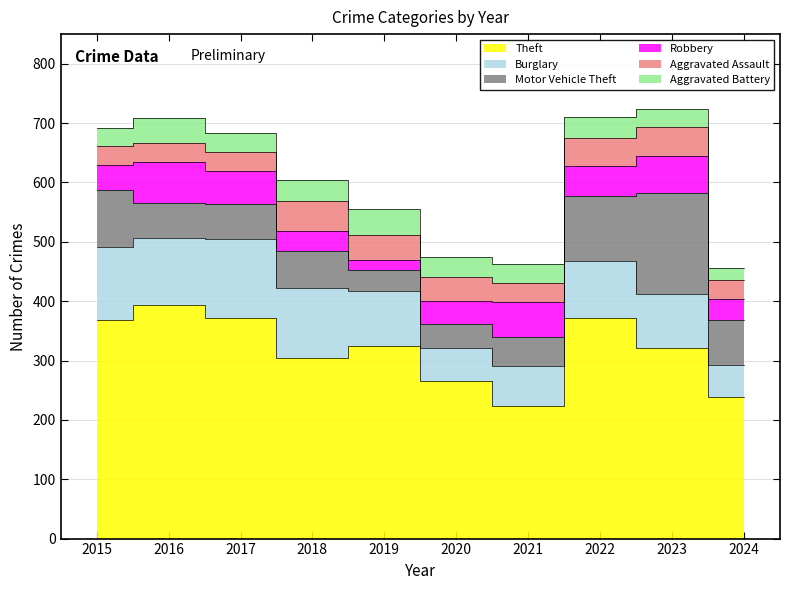

What is the total value across all series at 2022?

711